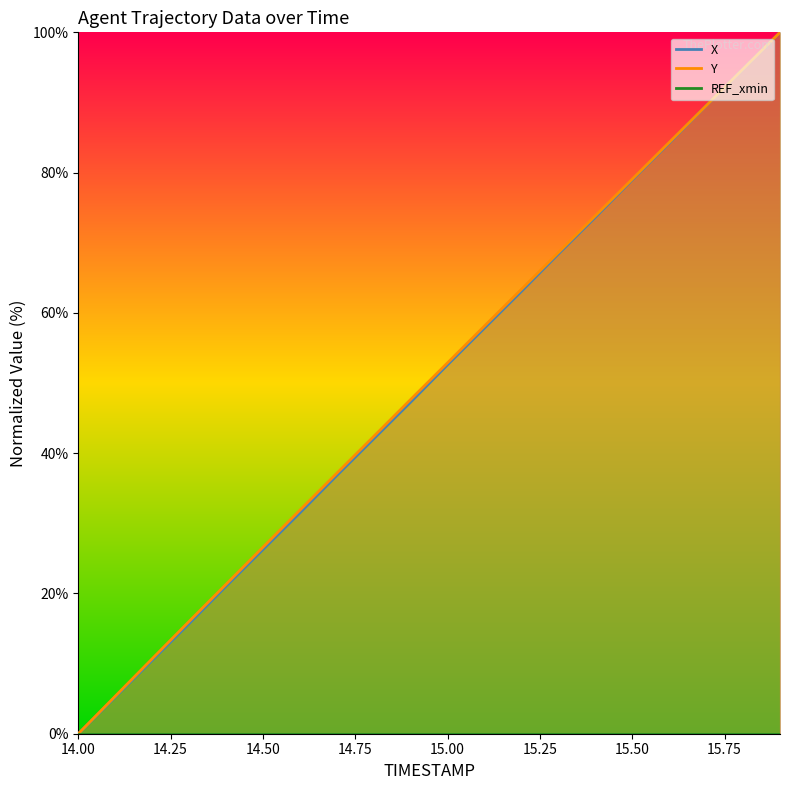

True or false: Y and X intersect in this chart.

False